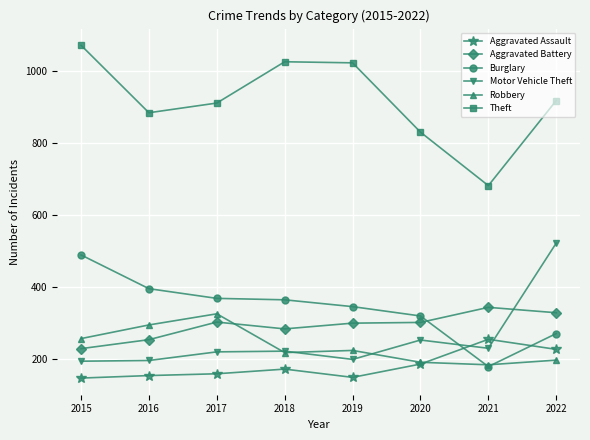

Which series has the largest total across all categories?

Theft